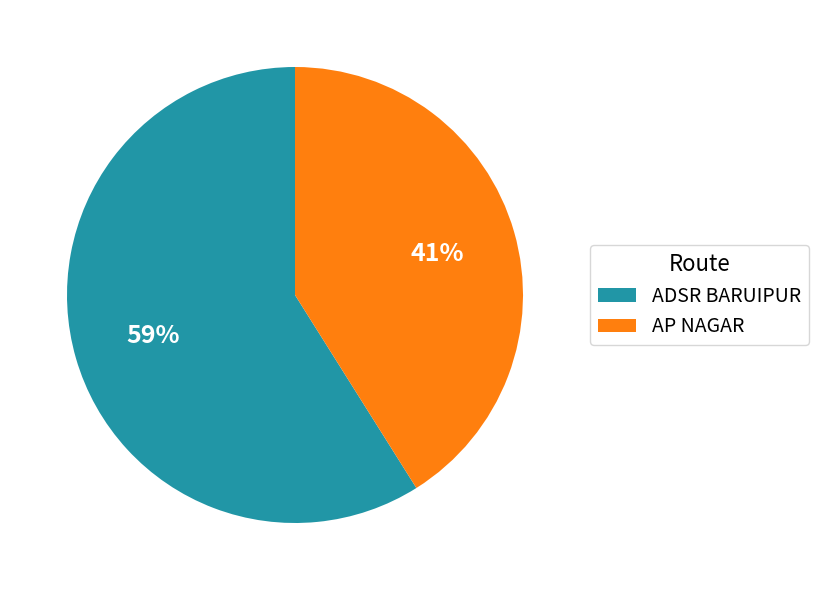

To the nearest percent, what percentage of the pie is ADSR BARUIPUR?

59%